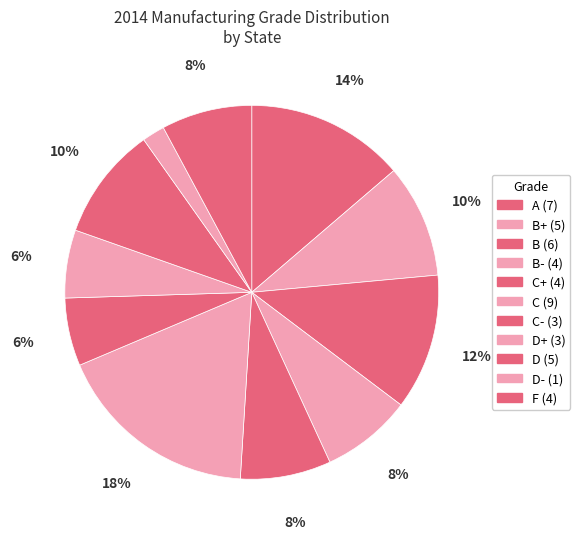

How many slices are in this pie chart?

11